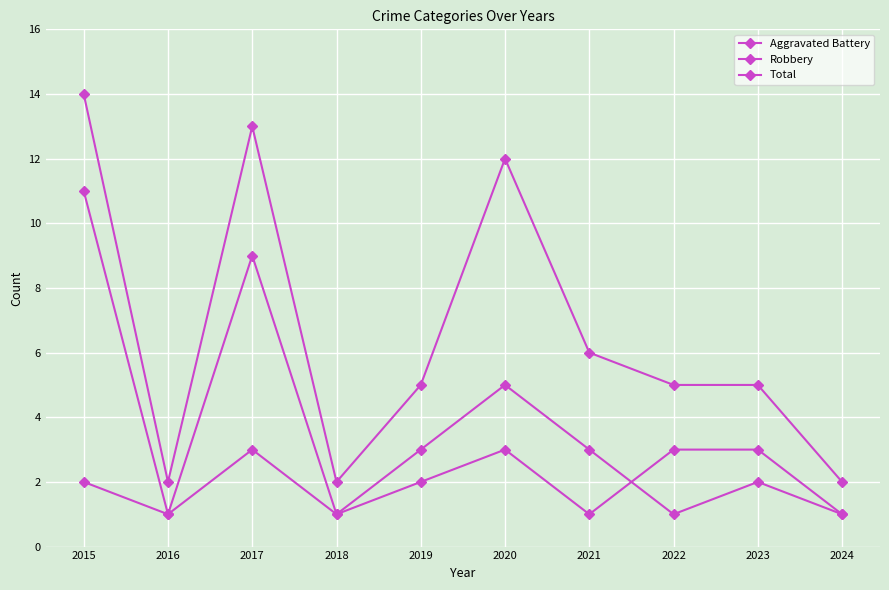

At which category does Total reach its first local peak?

2017